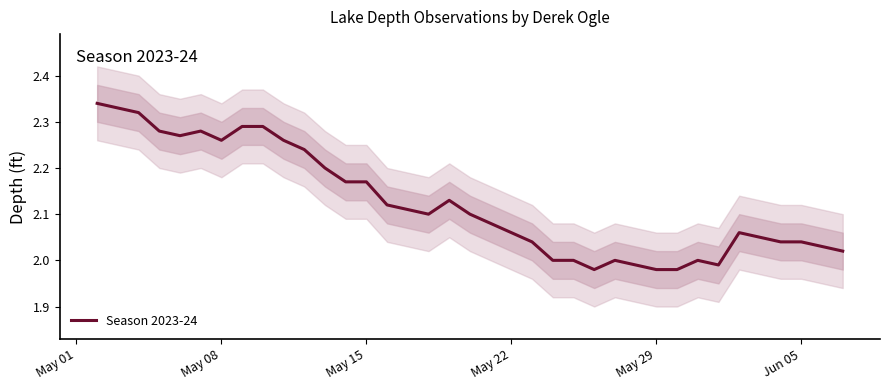

The value at 2023-05-16 is 0.9. True or false?

False